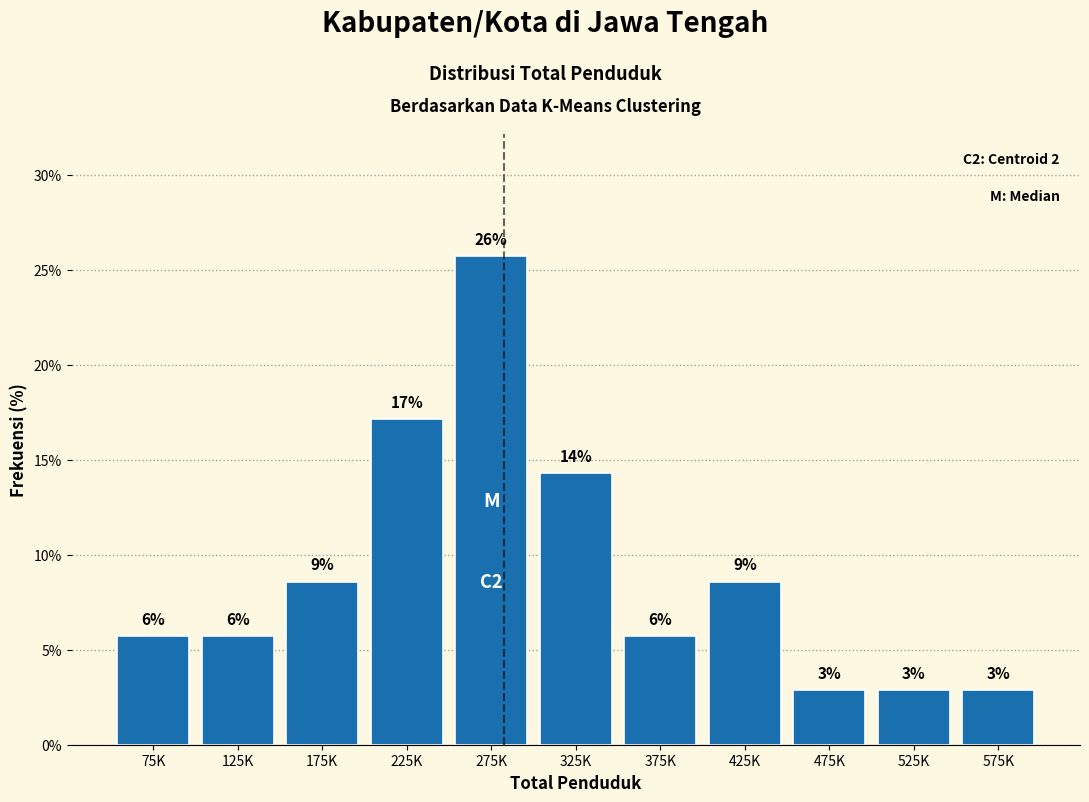

Does the chart contain any negative values?

No